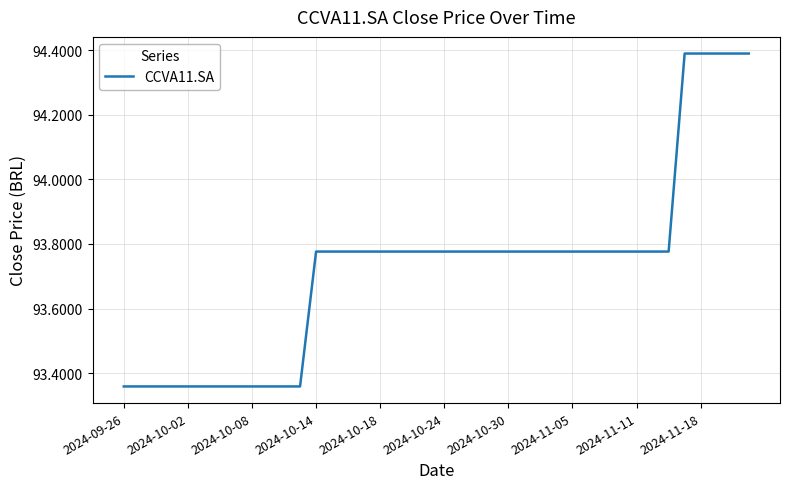

Is this an area chart (filled region under the line)?

No